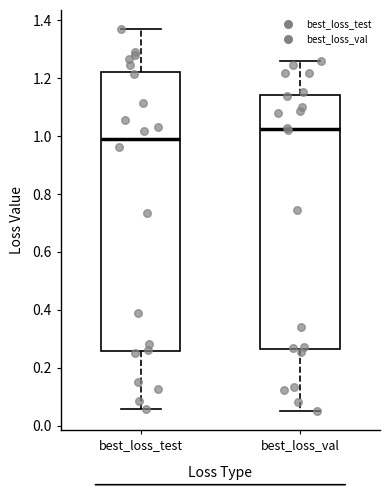

Reading left to right, read every box against the y-axis: the position of its median line, the range the box covers, and the ends of its whiskers. The values are not printed on the chart, so give them approximately, as read against the axis.

best_loss_test: median 0.98, box 0.26 to 1.22, whiskers 0.06 to 1.36
best_loss_val: median 1.02, box 0.26 to 1.14, whiskers 0.06 to 1.26